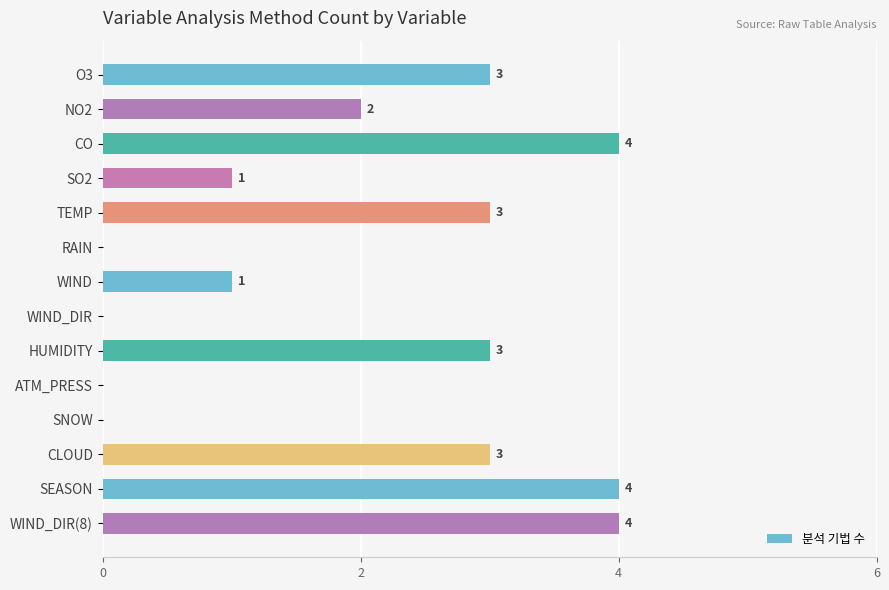

What is the greatest value displayed?

4